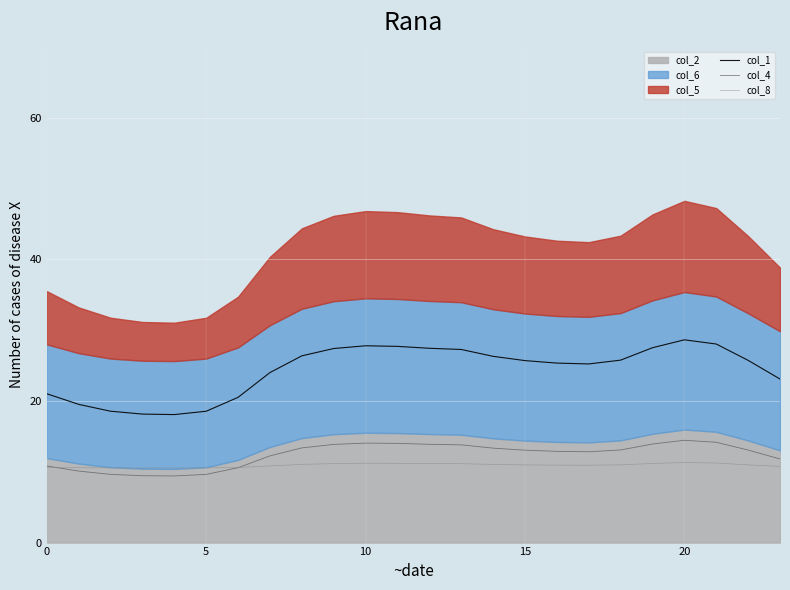

Is it true that col_4 equals 12.2 at 7?

True